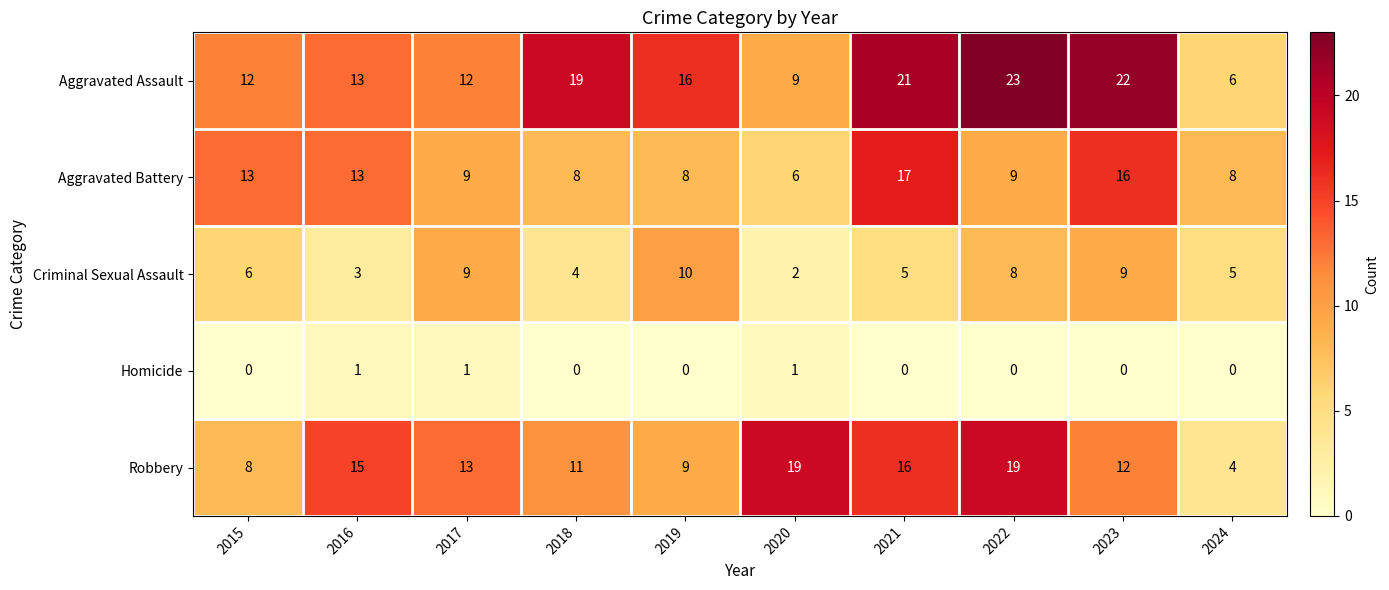

What is the approximate value of Criminal Sexual Assault at 2022?

8